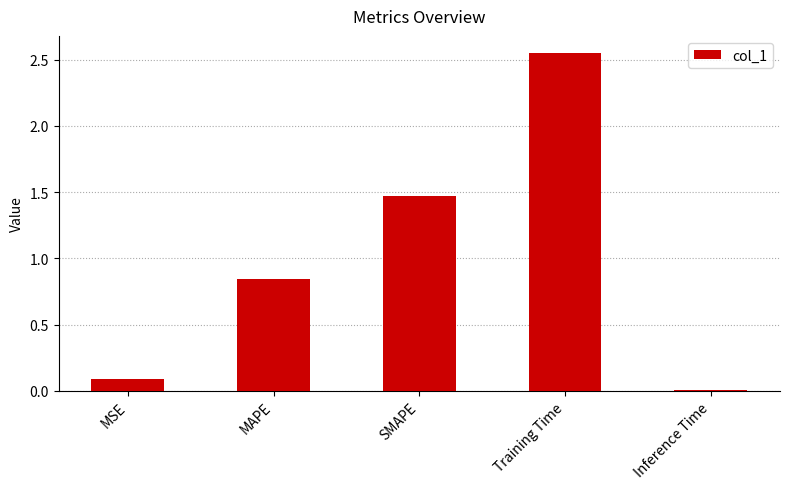

At which category does the chart reach its peak across all series?

Training Time